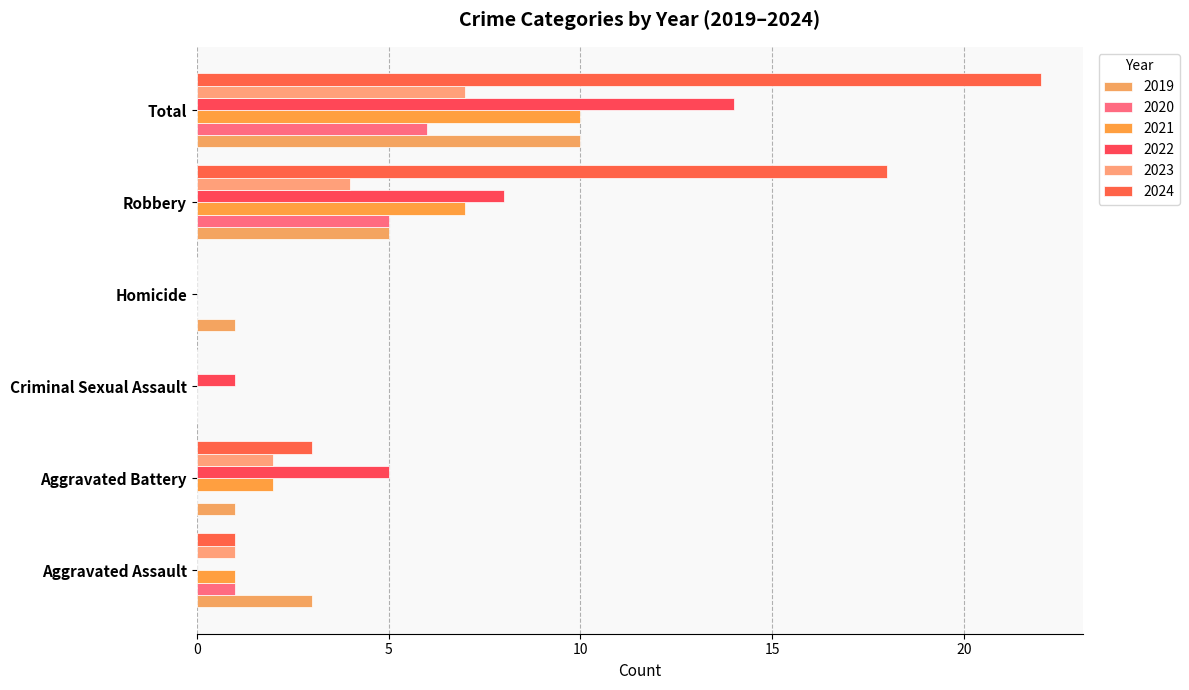

At which label is 2021 closest to 5?

Robbery